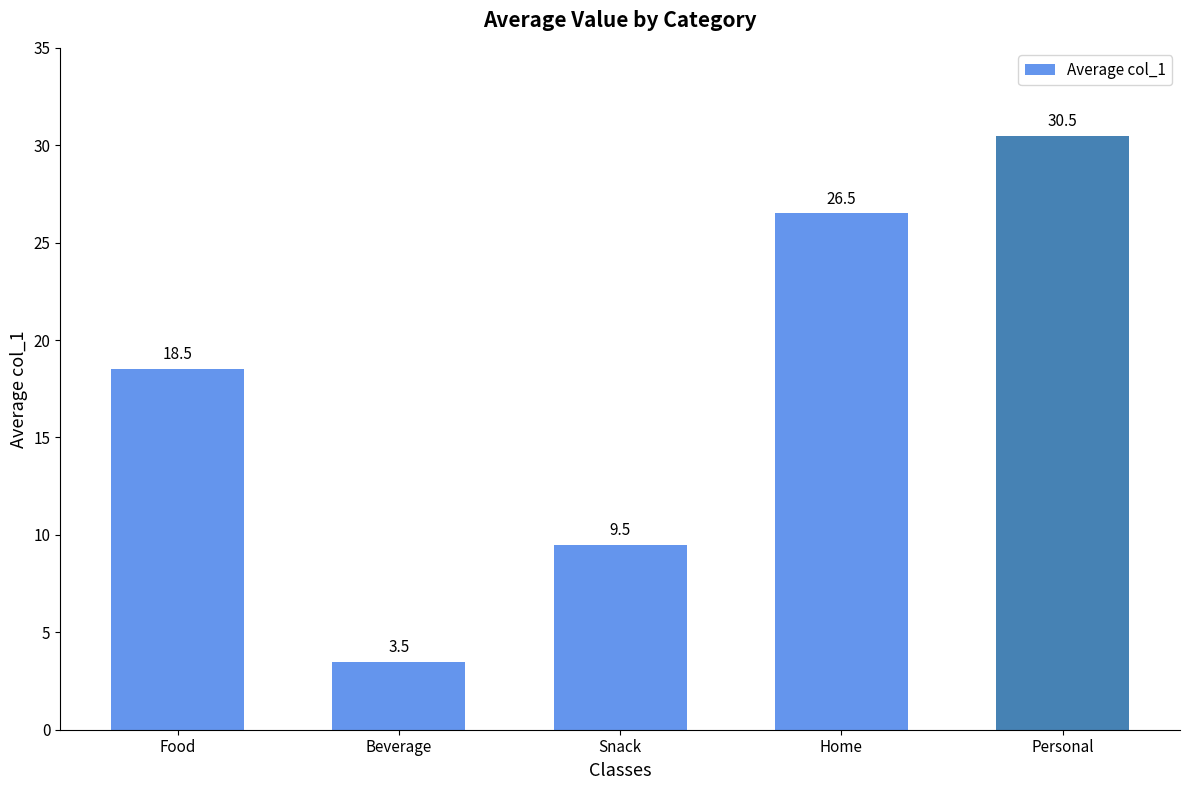

Rank the categories by value from highest to lowest.

Personal, Home, Food, Snack, Beverage